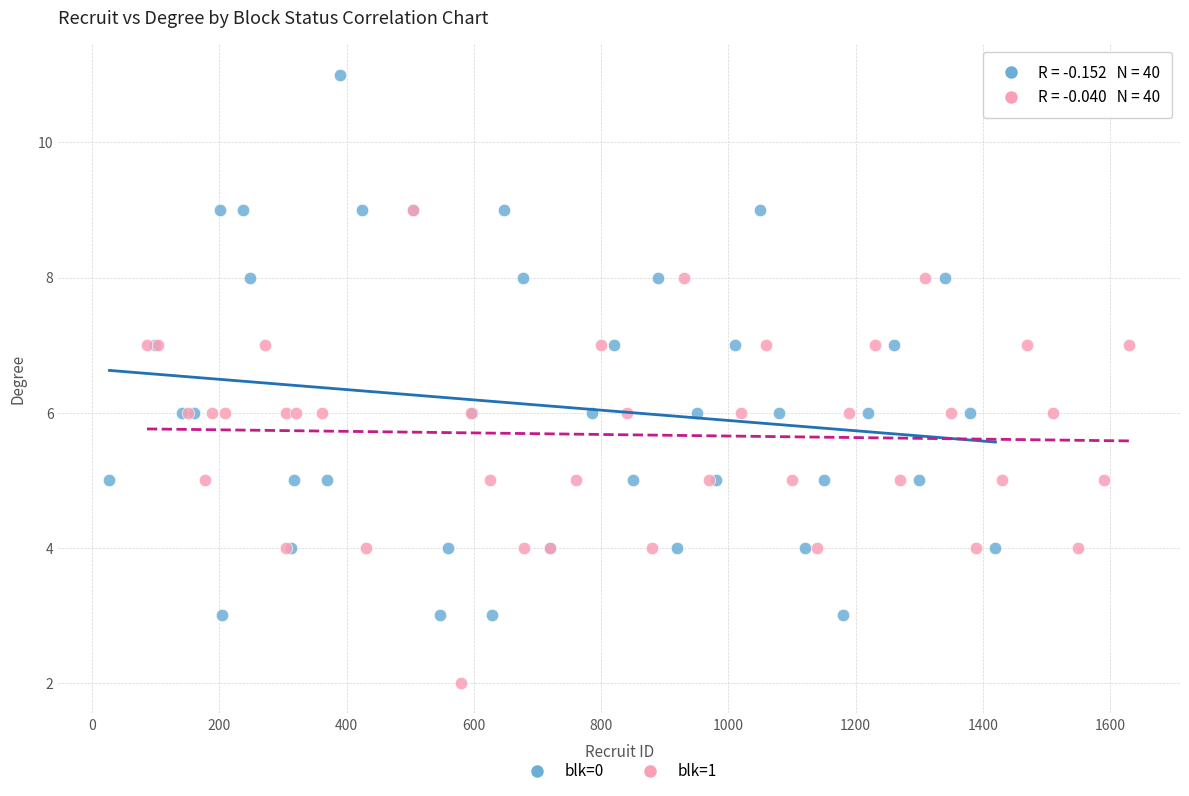

Which series reaches the maximum Y coordinate?

blk=0